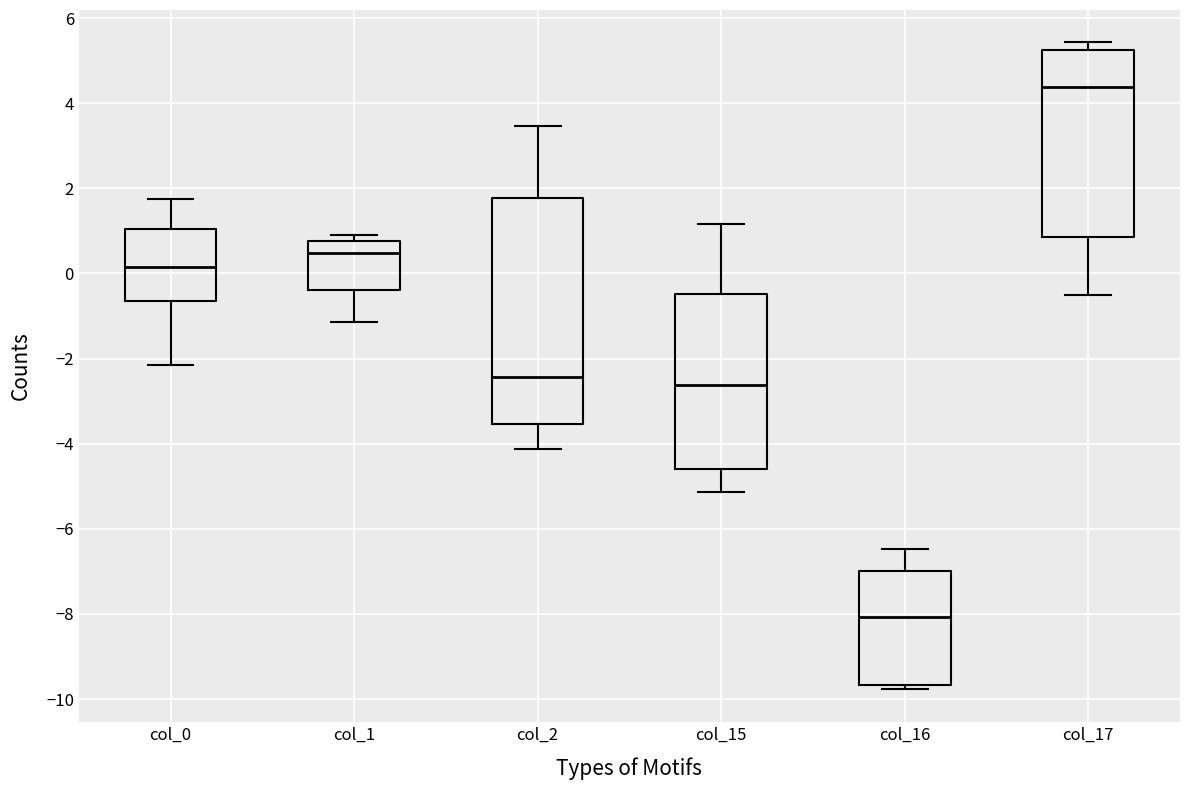

Where does the median line of the box for col_16 sit on the y-axis? The values are not printed on the chart, so give them approximately, as read against the axis.

-8.0